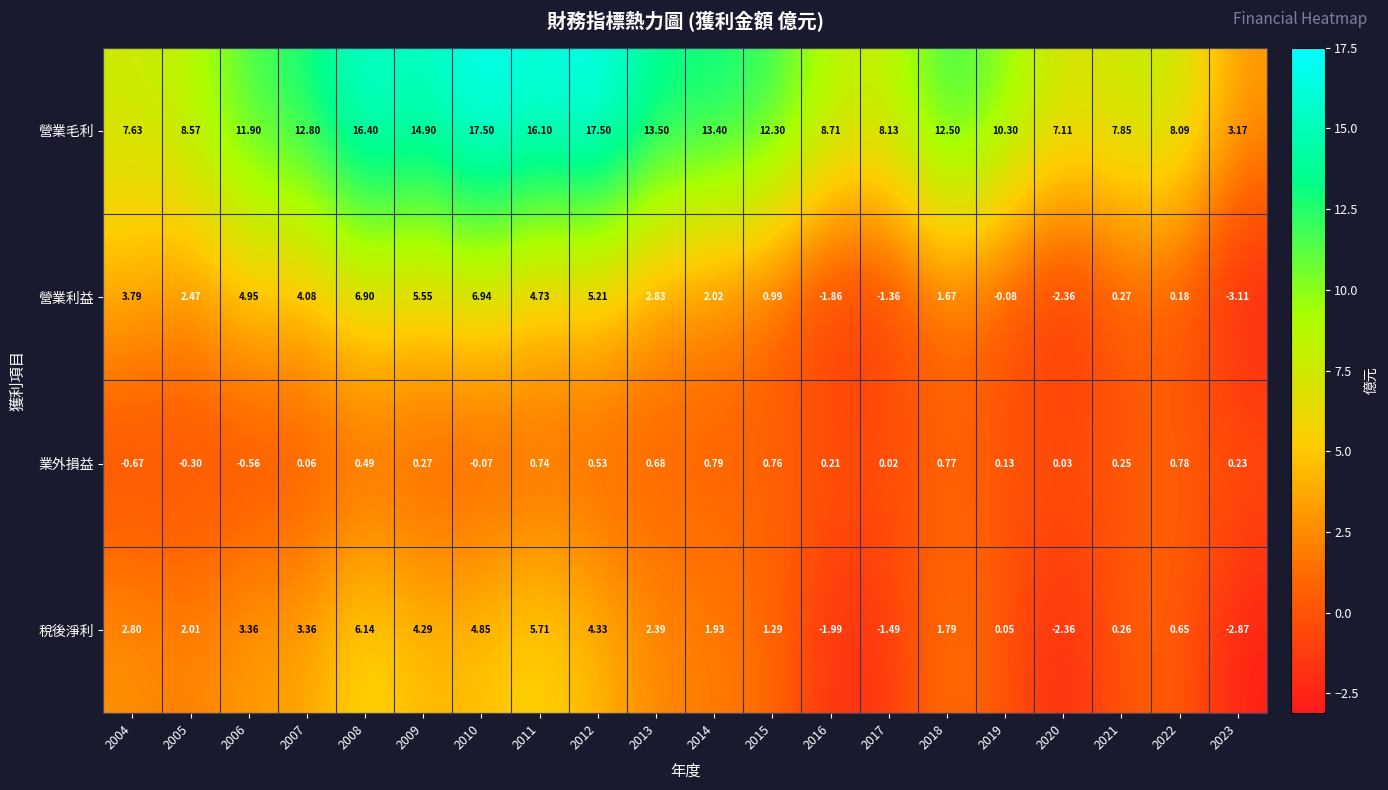

Is the value of 業外損益 at 2019 greater than the value of 營業毛利 at 2021?

No